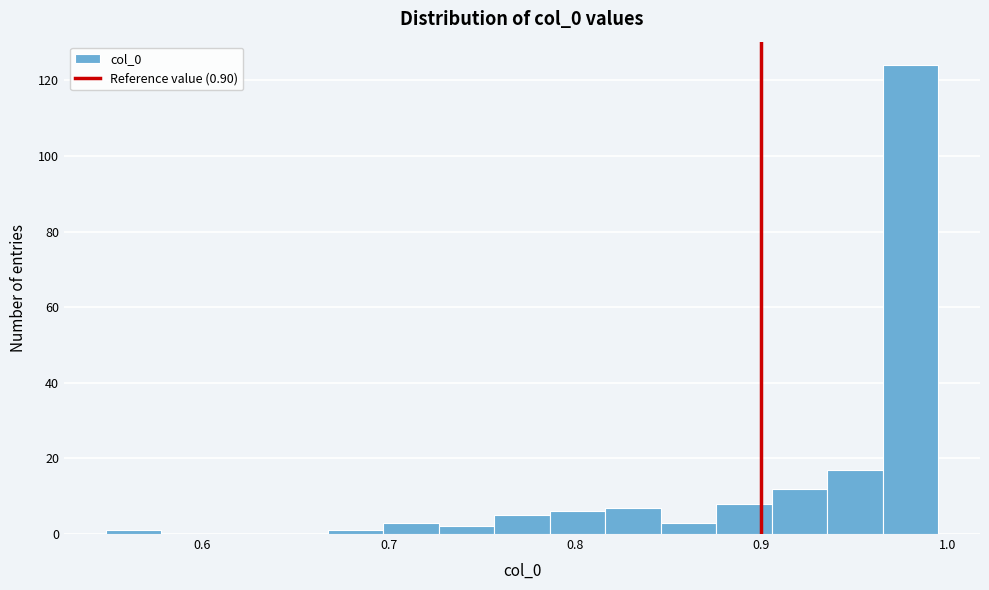

Read against the x-axis, roughly where is the centre of the tallest bar?

0.98